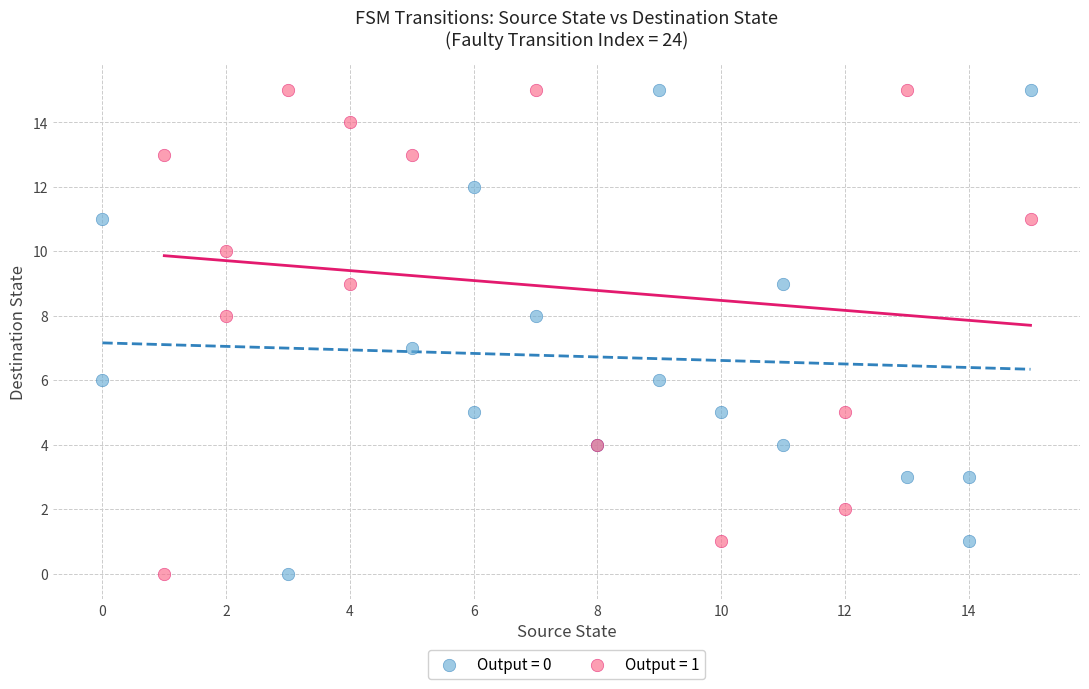

What are all the series names shown in the legend?

Output = 0, Output = 1